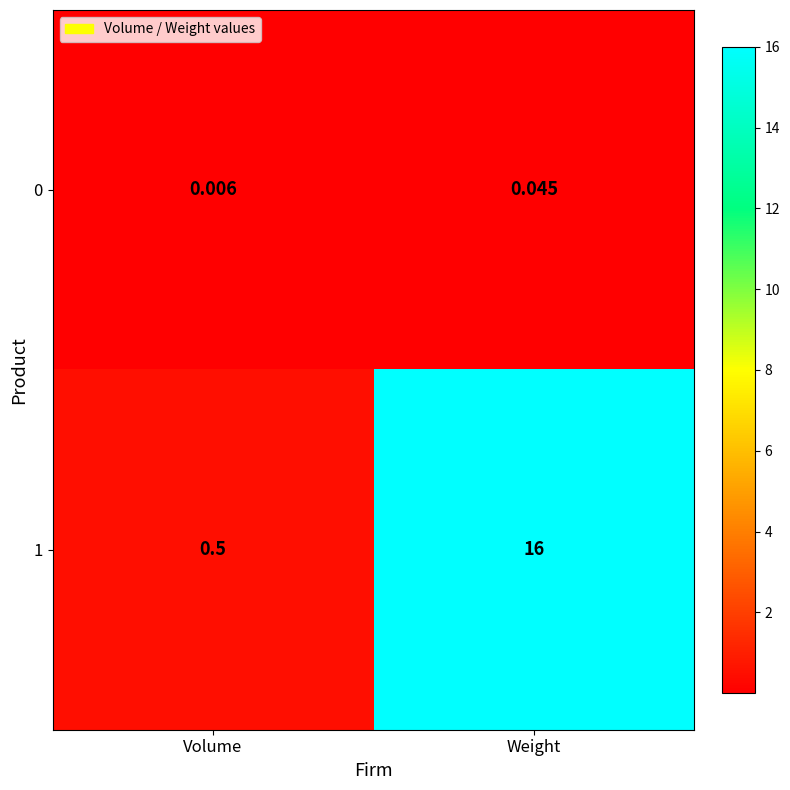

What is the maximum value shown in the chart?

16.0